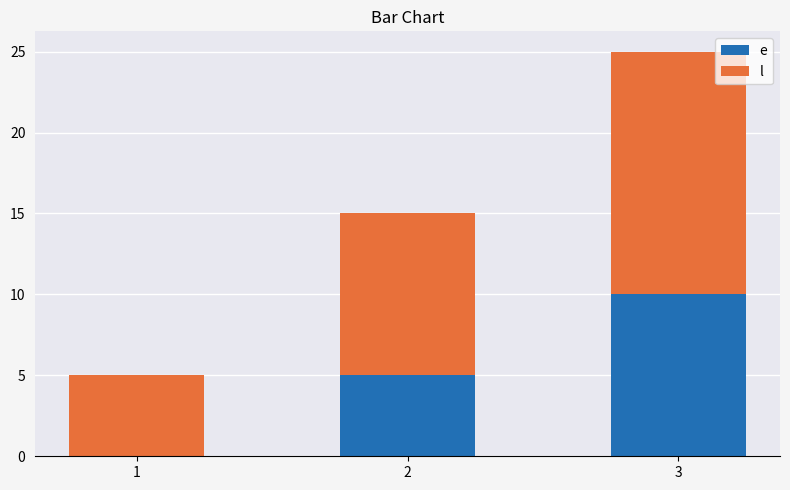

At which category is the sum across all series the highest?

3